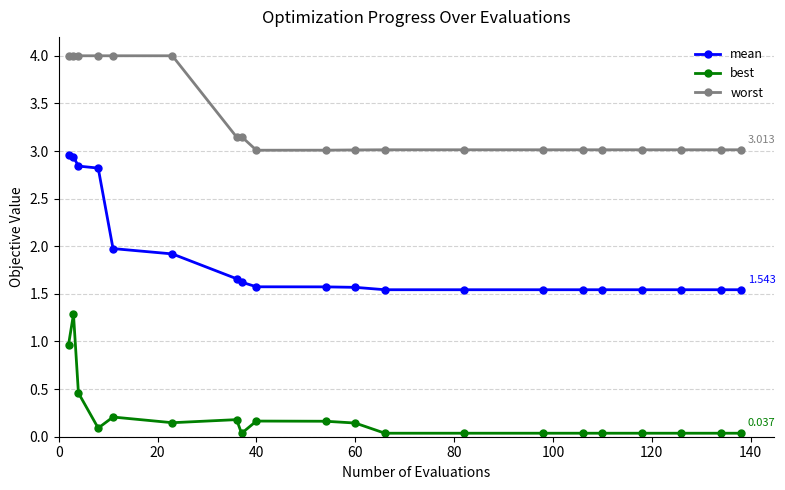

True or false: best and worst cross at least once.

False